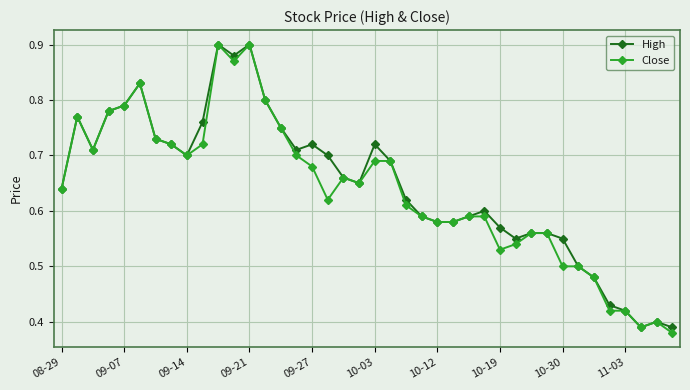

At how many categories does at least one series exceed 0?

40